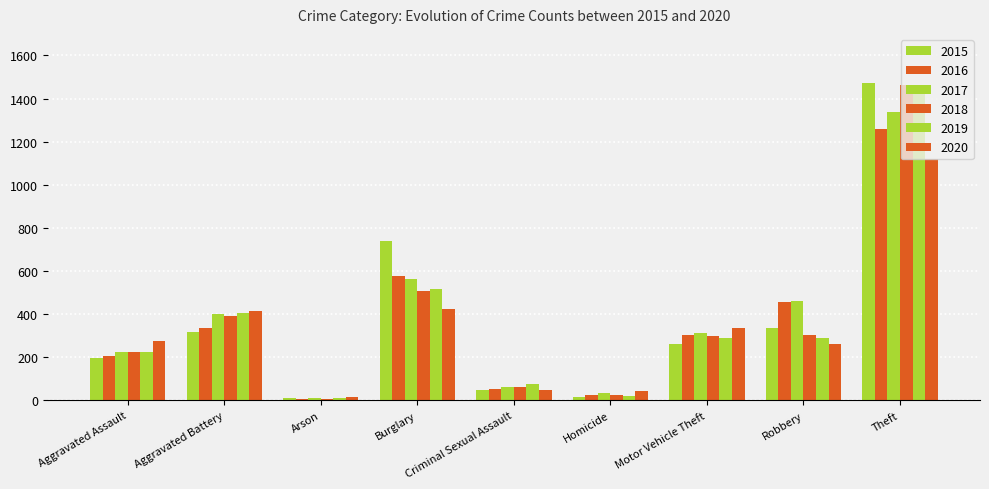

Are the bars horizontal?

No